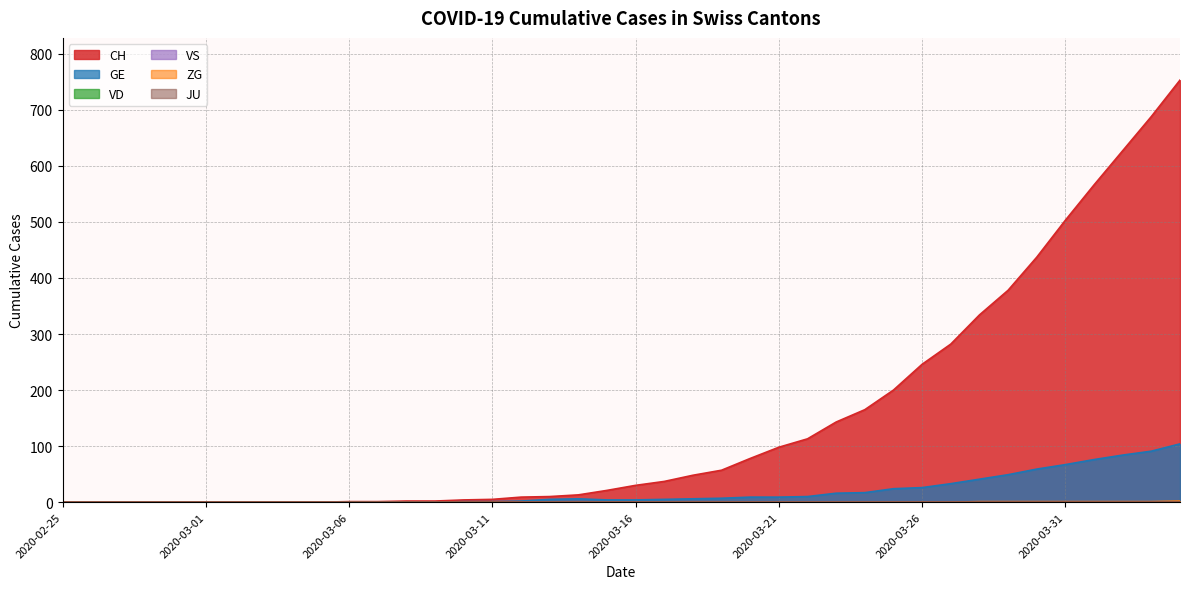

Reading right to left, extract all data points from this chart.

CH: 753	688	627	566	503	437	378	334	282	246	200	165	143	113	98	78	57	48	37	30	21	13	10	9	5	4	2	2	1	1	0	0	0	0	0	0	0	0	0	0
GE: 104	91	84	76	67	59	49	41	33	26	24	17	16	10	9	9	7	6	5	4	4	6	5	2	1	1	0	0	0	0	0	0	0	0	0	0	0	0	0	0
ZG: 2	1	1	1	1	1	1	1	0	0	0	0	0	0	0	0	0	0	0	0	0	0	0	0	0	0	0	0	0	0	0	0	0	0	0	0	0	0	0	0